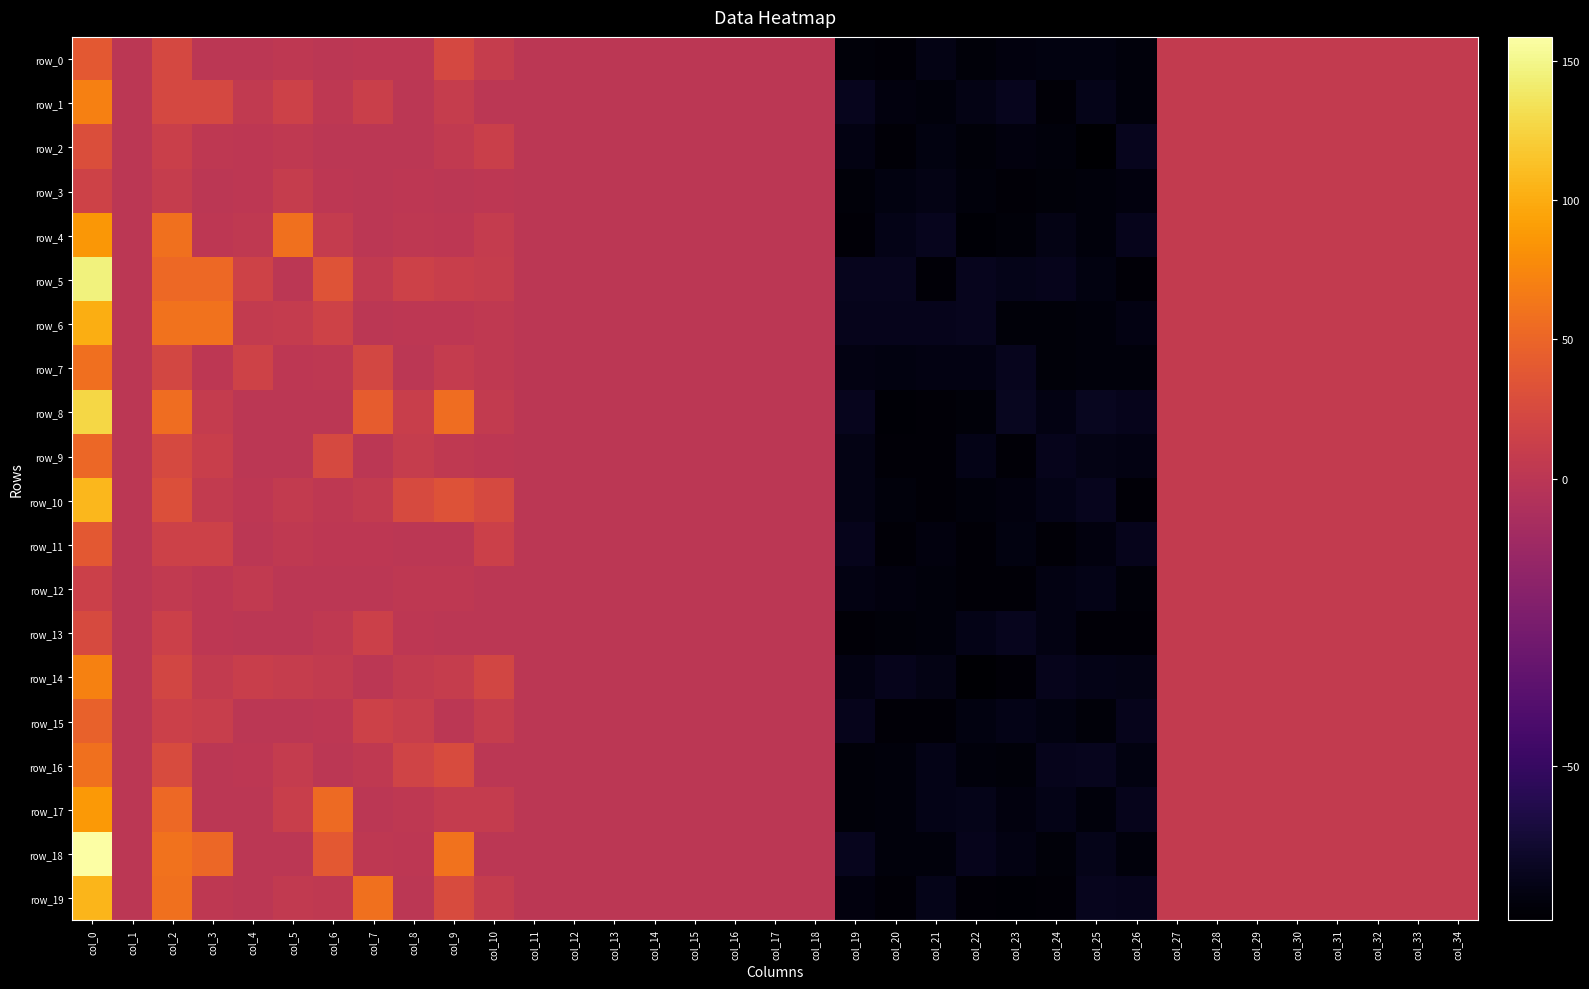

How many positive values does the row_2 series have?

19